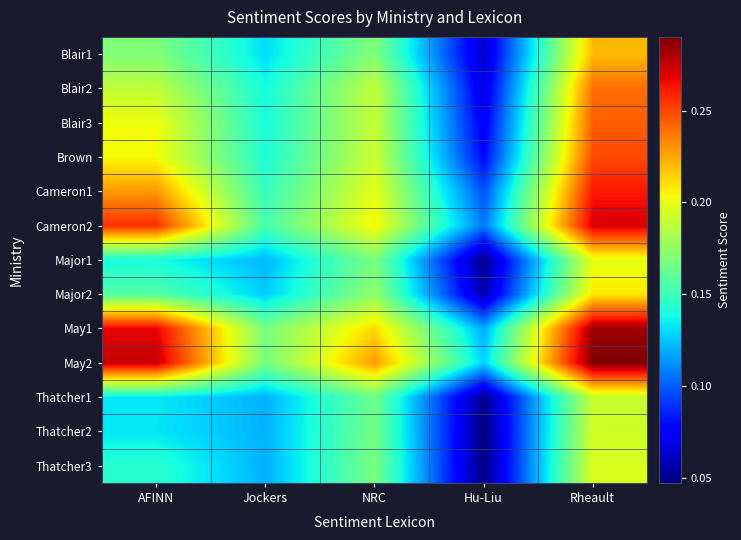

Reading right to left, transcribe all the data shown in this chart.

Blair1: Rheault=0.2	Hu-Liu=0.1	NRC=0.2	Jockers=0.1	AFINN=0.2
Blair2: Rheault=0.2	Hu-Liu=0.1	NRC=0.2	Jockers=0.1	AFINN=0.2
Blair3: Rheault=0.2	Hu-Liu=0.1	NRC=0.2	Jockers=0.1	AFINN=0.2
Brown: Rheault=0.2	Hu-Liu=0.1	NRC=0.2	Jockers=0.1	AFINN=0.2
Cameron1: Rheault=0.3	Hu-Liu=0.1	NRC=0.2	Jockers=0.1	AFINN=0.2
Cameron2: Rheault=0.3	Hu-Liu=0.1	NRC=0.2	Jockers=0.2	AFINN=0.3
Major1: Rheault=0.2	Hu-Liu=0.0	NRC=0.2	Jockers=0.1	AFINN=0.1
Major2: Rheault=0.2	Hu-Liu=0.1	NRC=0.2	Jockers=0.1	AFINN=0.2
May1: Rheault=0.3	Hu-Liu=0.1	NRC=0.2	Jockers=0.2	AFINN=0.3
May2: Rheault=0.3	Hu-Liu=0.1	NRC=0.2	Jockers=0.2	AFINN=0.3
Thatcher1: Rheault=0.2	Hu-Liu=0.1	NRC=0.2	Jockers=0.1	AFINN=0.1
Thatcher2: Rheault=0.2	Hu-Liu=0.0	NRC=0.2	Jockers=0.1	AFINN=0.1
Thatcher3: Rheault=0.2	Hu-Liu=0.0	NRC=0.2	Jockers=0.1	AFINN=0.1